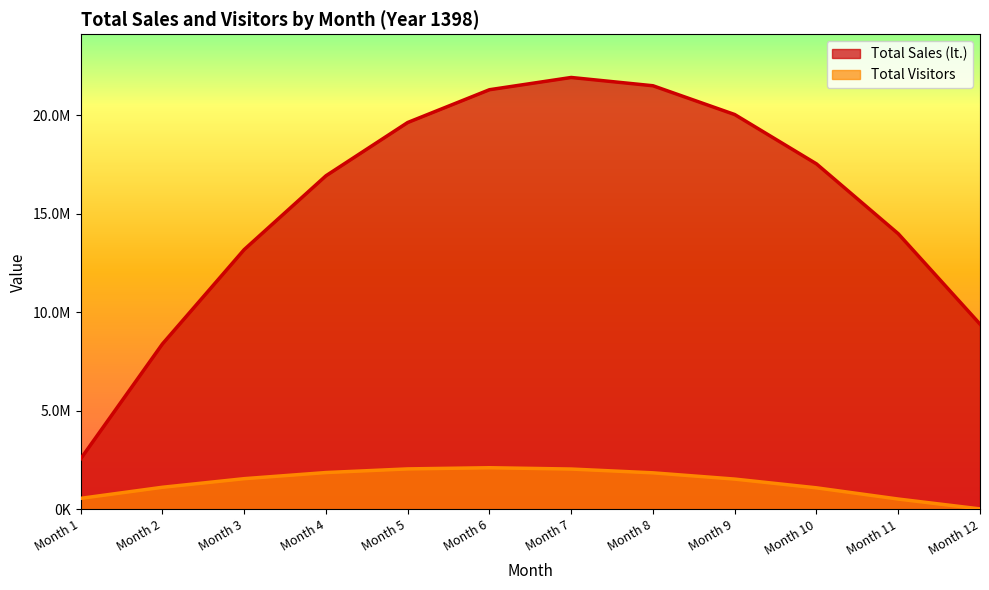

At which label is Total Sales (lt.) closest to 12233545?

Month 3